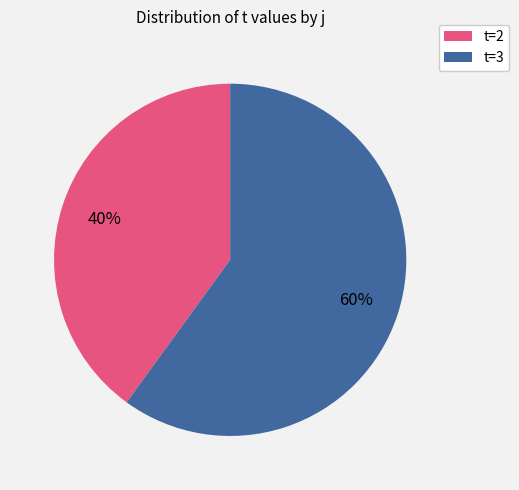

Rank the categories by value from highest to lowest.

t=3, t=2